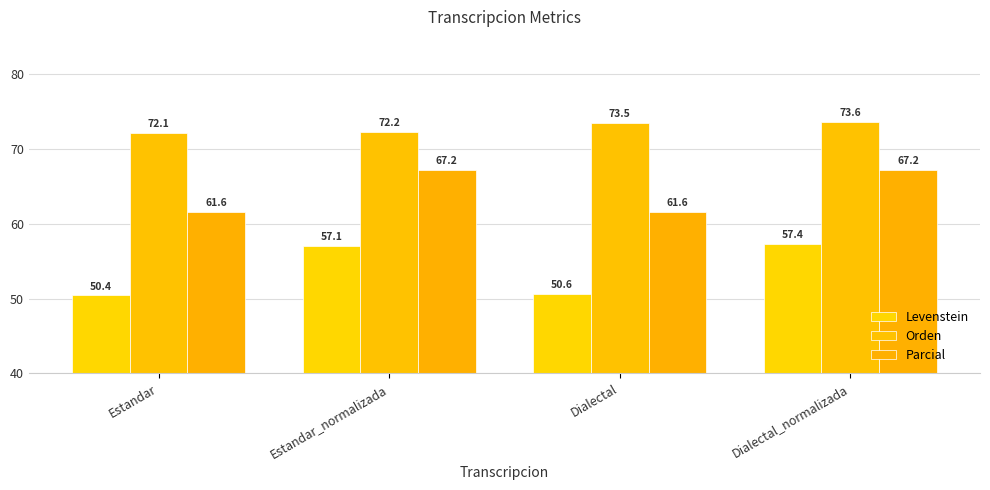

The Levenstein series shows 76.0 at Estandar_normalizada. True or false?

False